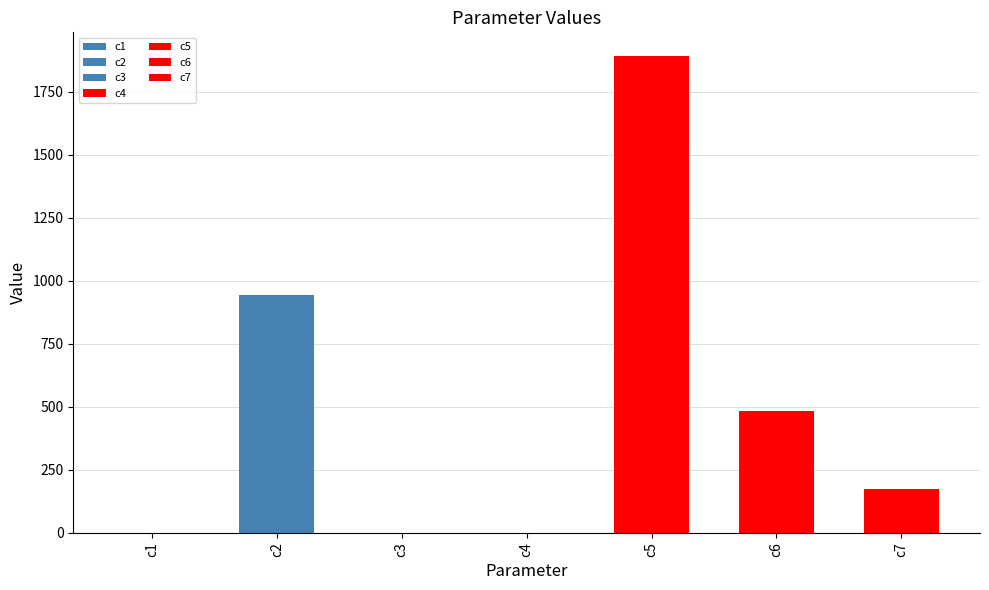

What is the change in value from c1 to c4?

+0.5